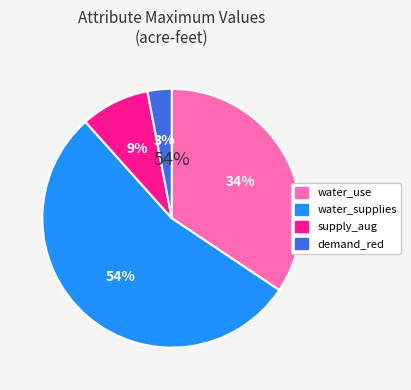

To the nearest percent, what is the average slice percentage?

25%